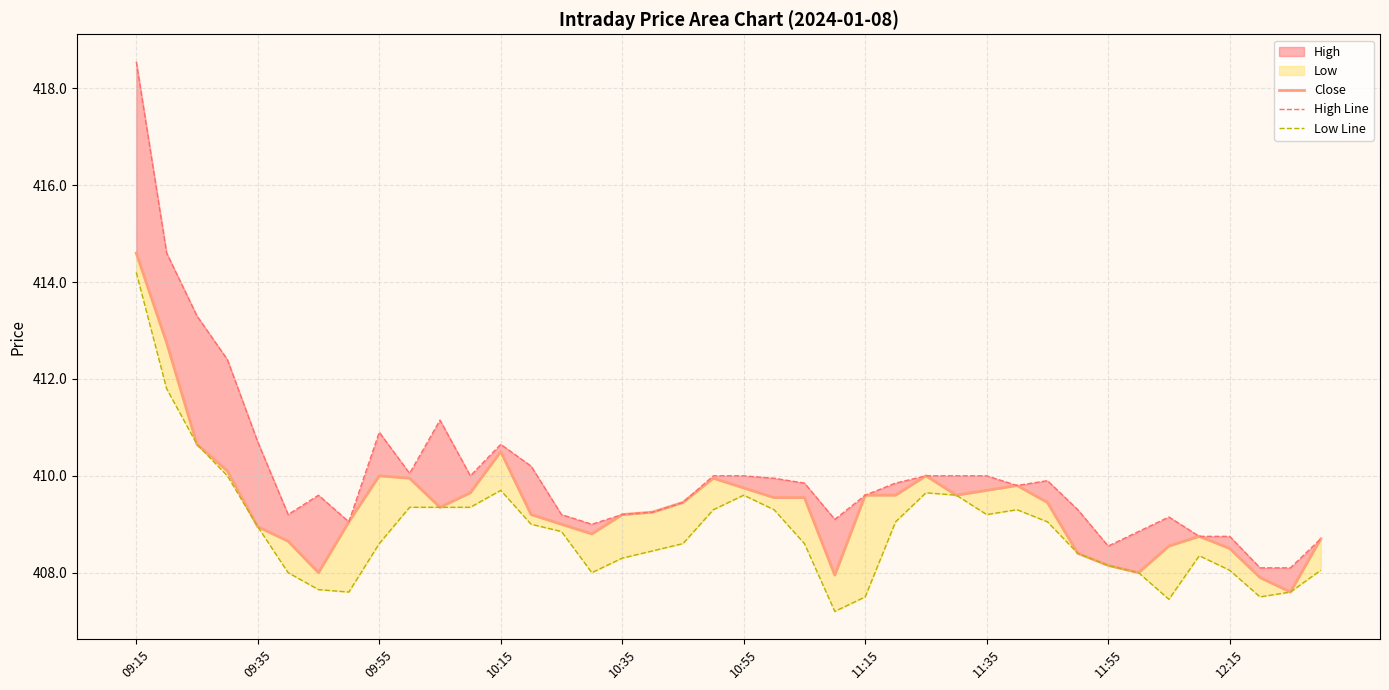

What is the difference between the highest and lowest values at 27?

0.4